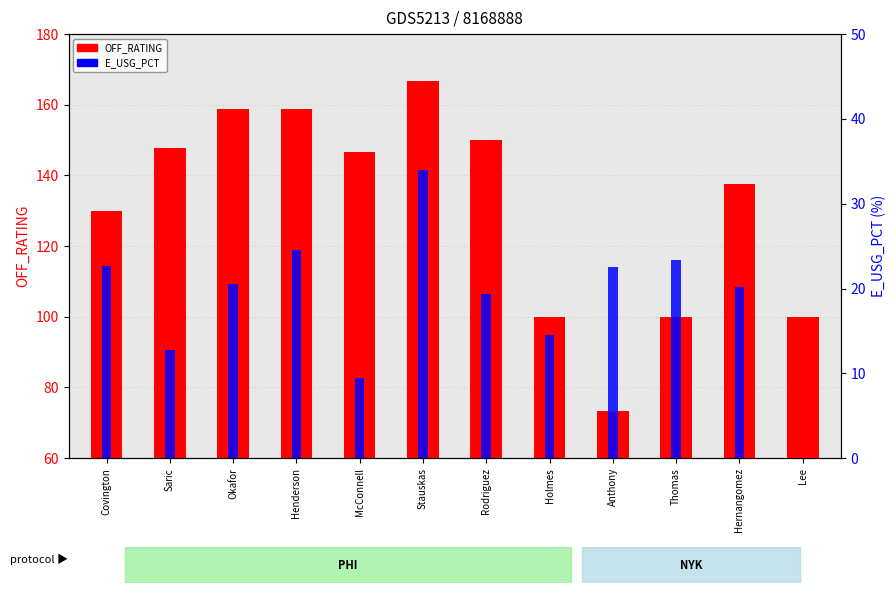

Which category has the lowest value in the E_USG_PCT series?

Lee